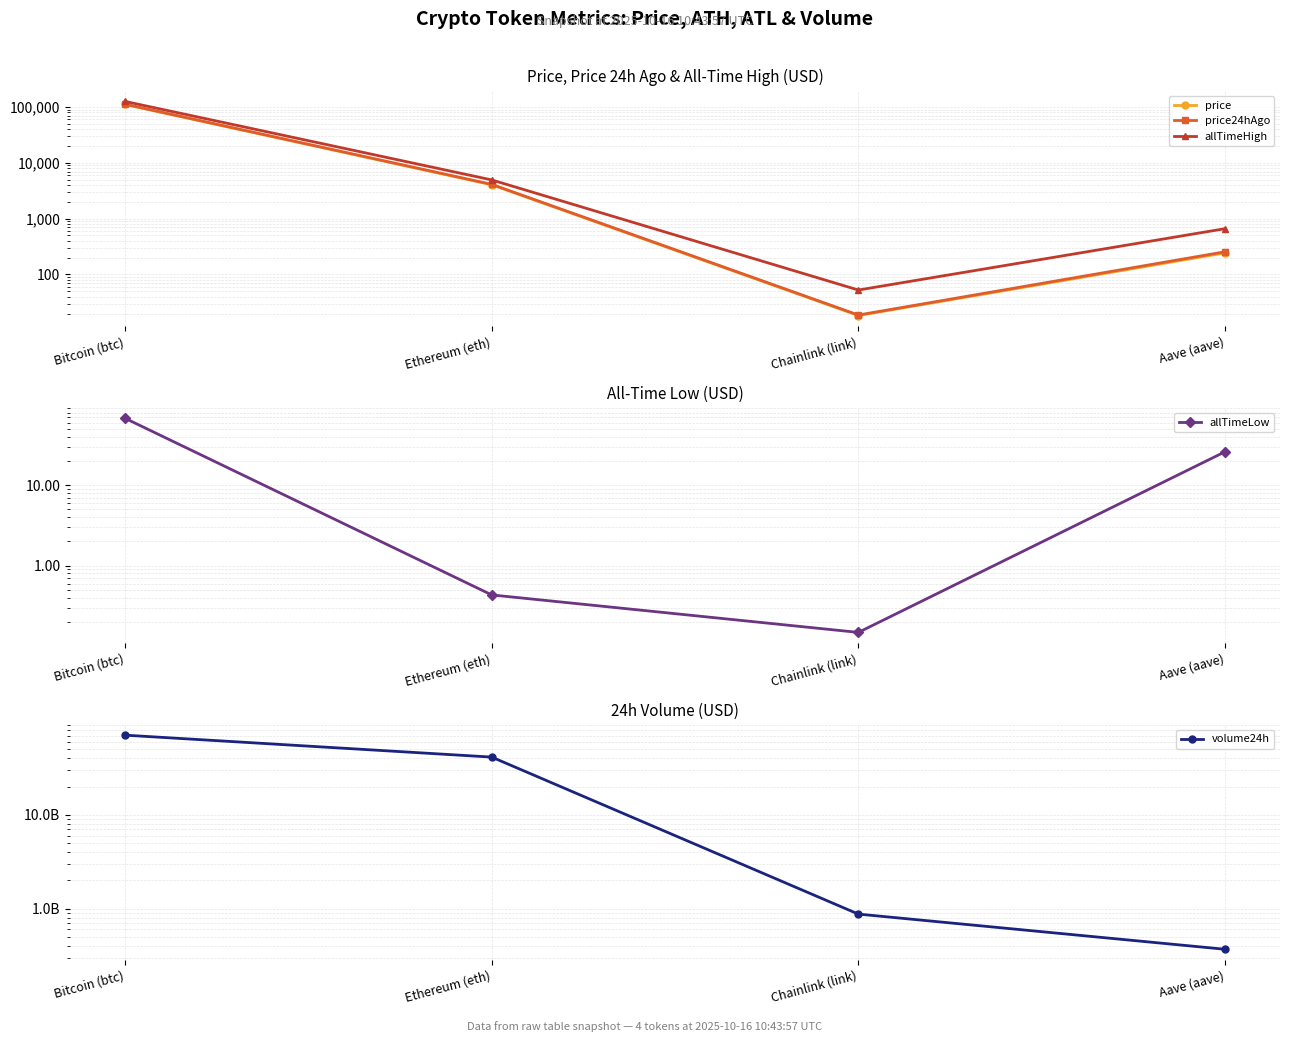

List the labels in order of volume24h value, smallest first.

Aave (aave), Chainlink (link), Ethereum (eth), Bitcoin (btc)